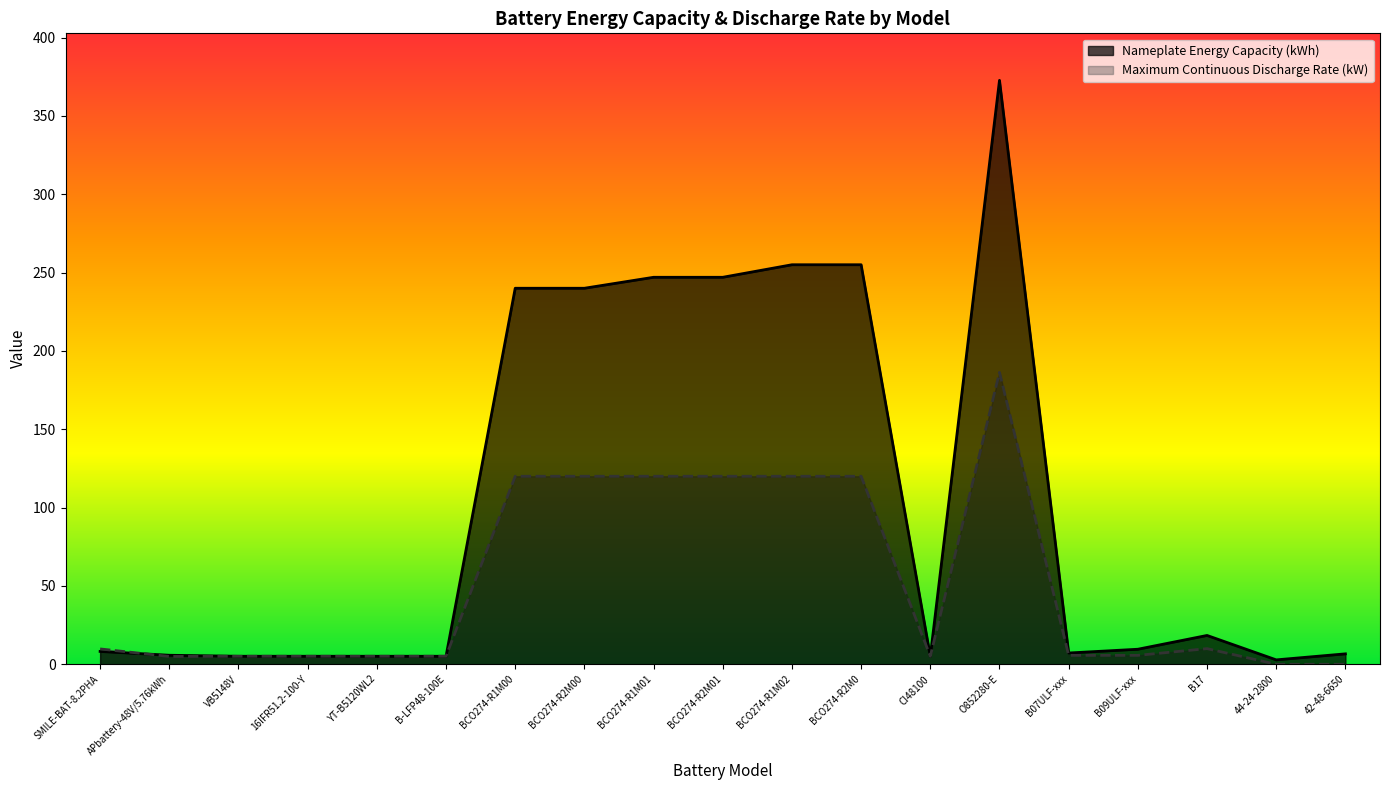

Is the value of Maximum Continuous Discharge Rate (kW) at B-LFP48-100E greater than the value of Nameplate Energy Capacity (kWh) at B07ULF-xxx?

No